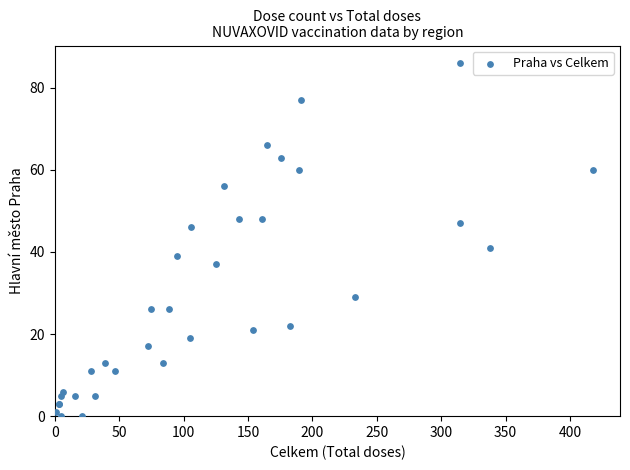

What Y value in the scatter plot is closest to 43?

41